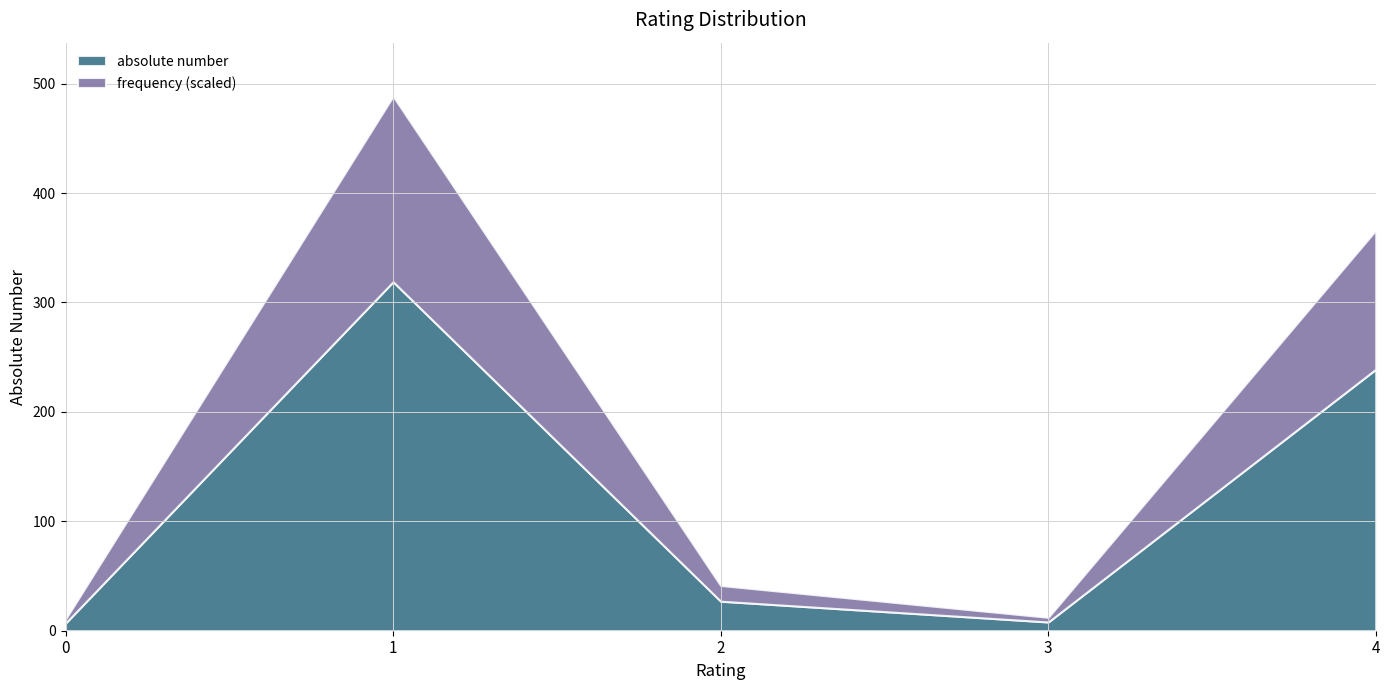

Which has a higher value, 3 or 2?

2